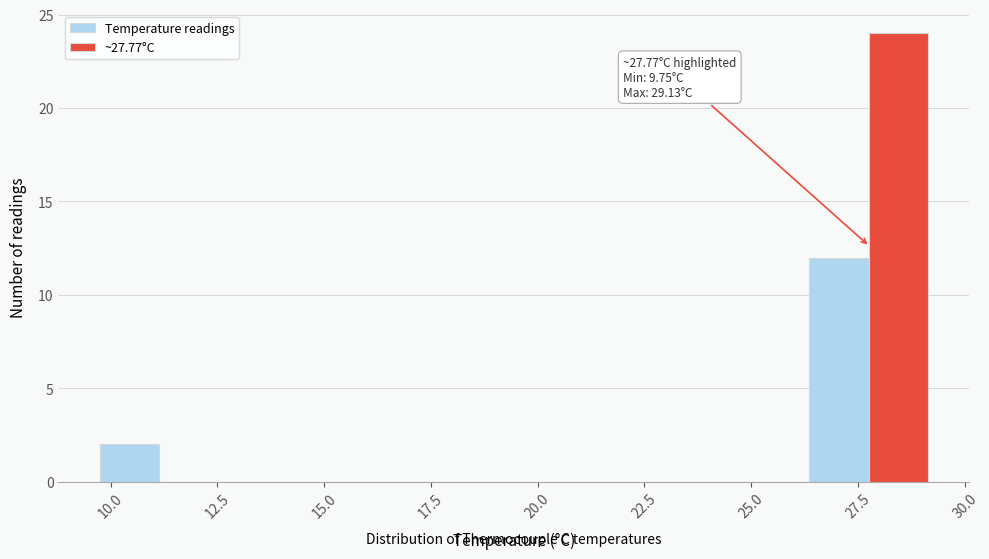

Read against the x-axis, roughly where is the centre of the tallest bar?

28.5